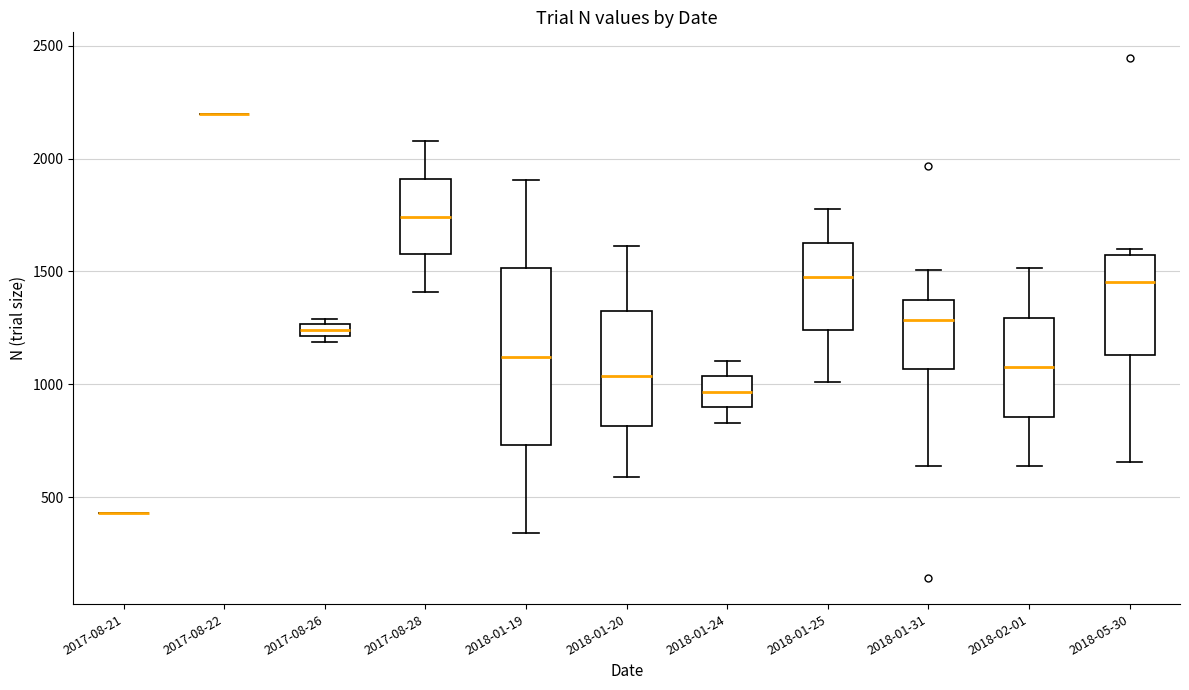

Which box is the tallest, from its lower edge to its upper edge?

2018-01-19